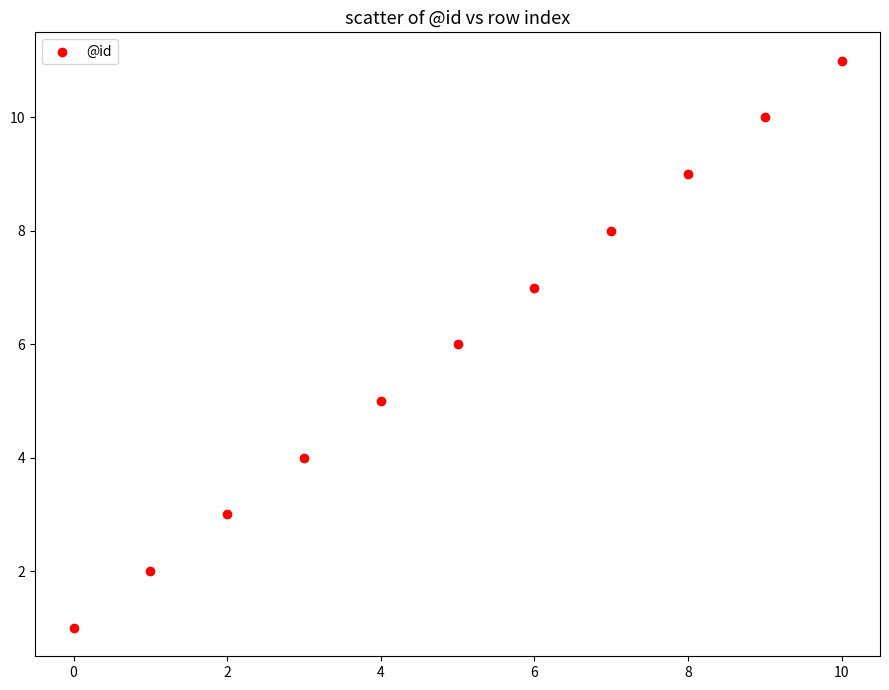

What is the range of Y values (max minus min)?

10